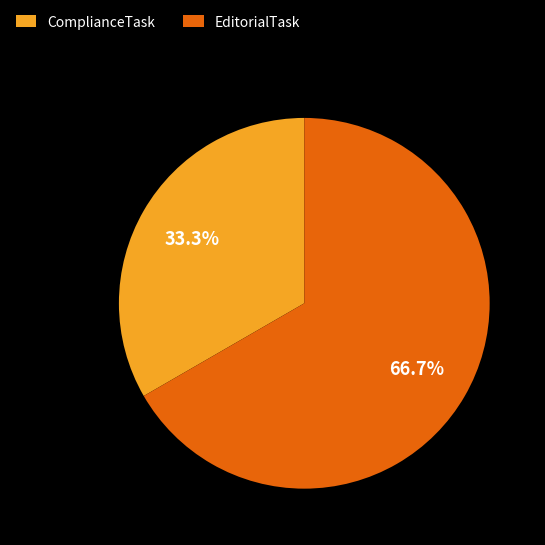

Combined, what portion of the pie is ComplianceTask and EditorialTask?

100.0%